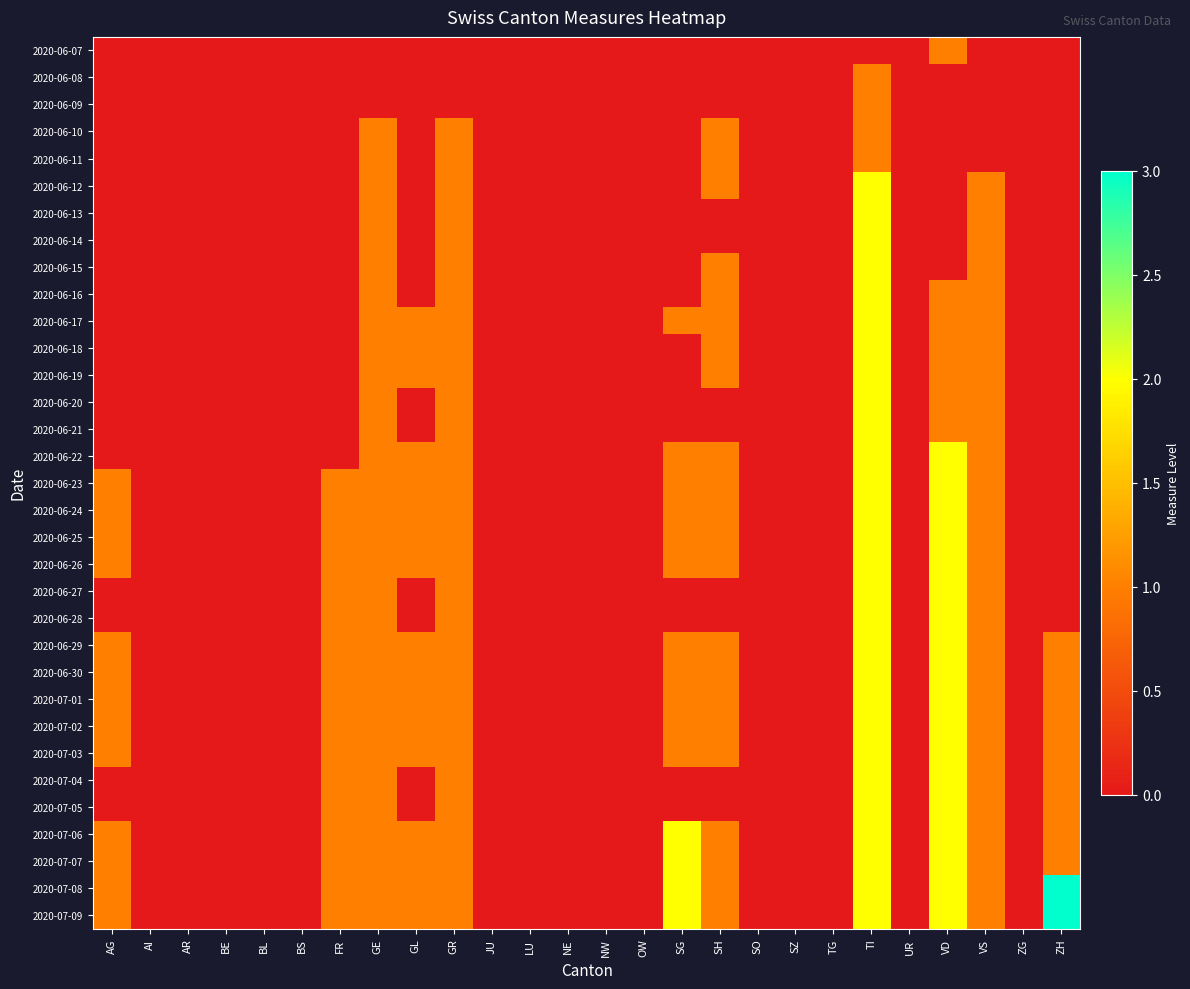

How many distinct data groups are displayed?

33